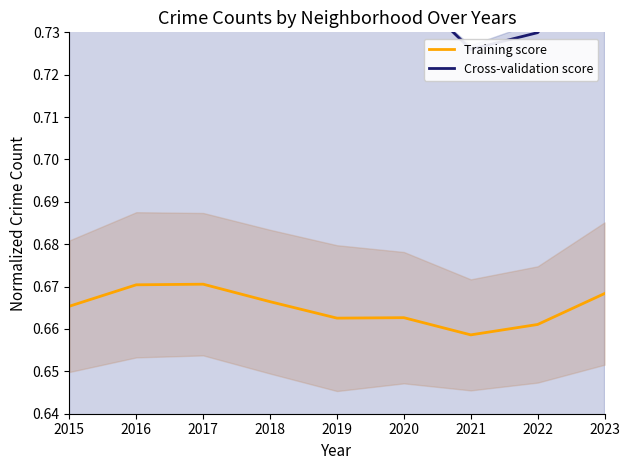

Where is Training score nearest to the value 0?

2021